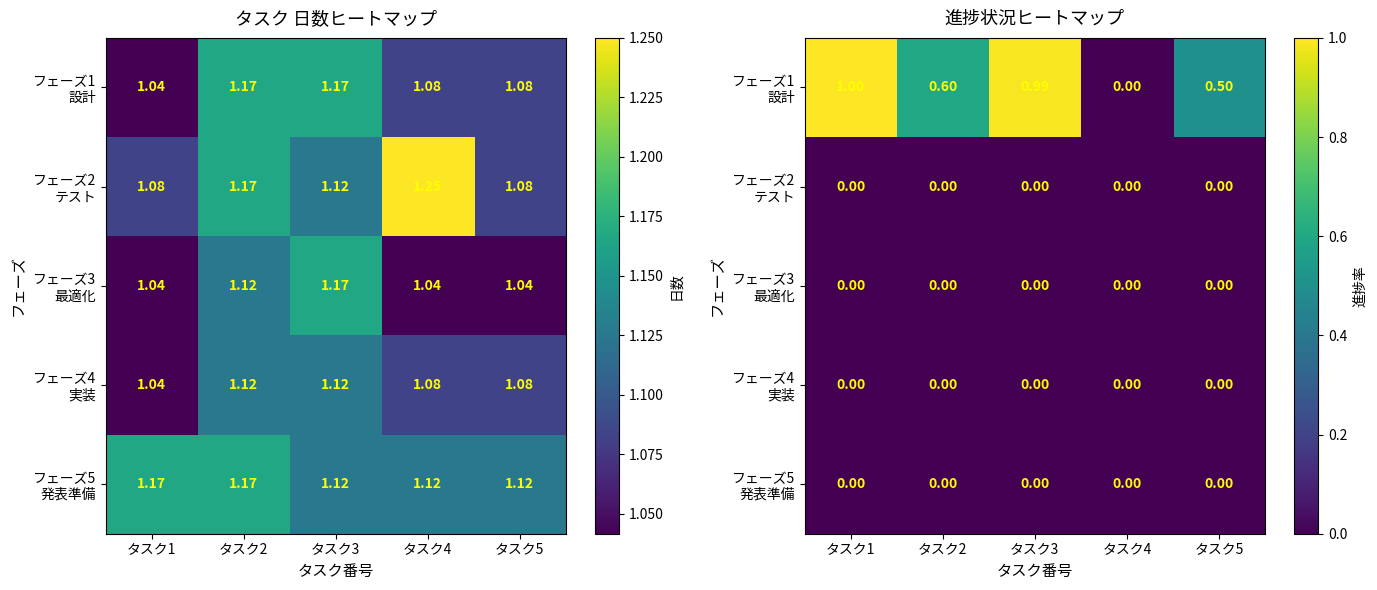

What is the total value across all series at タスク2?

0.6